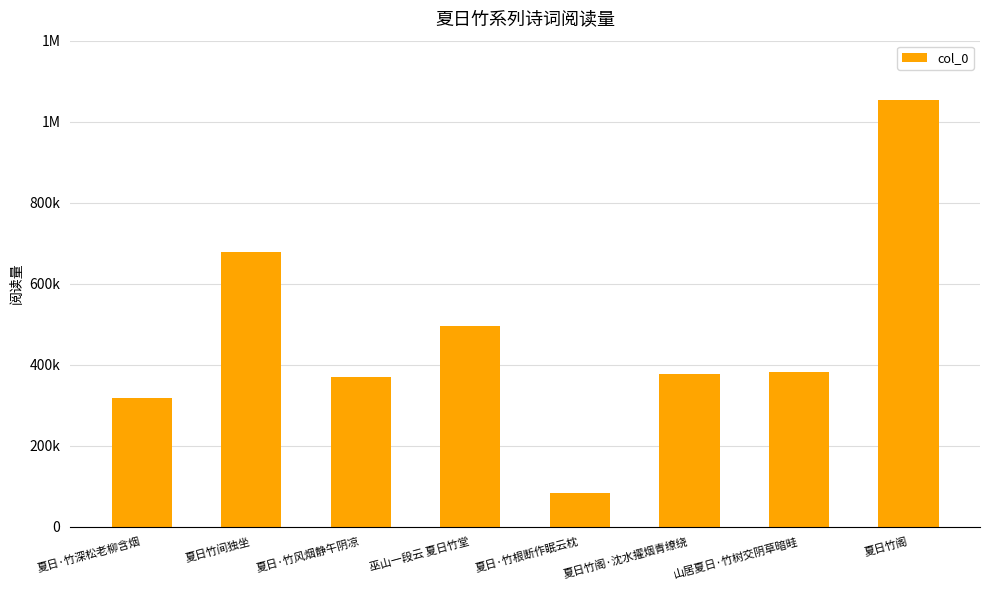

Between 夏日竹阁 and 夏日·竹根断作眠云枕, which is larger?

夏日竹阁